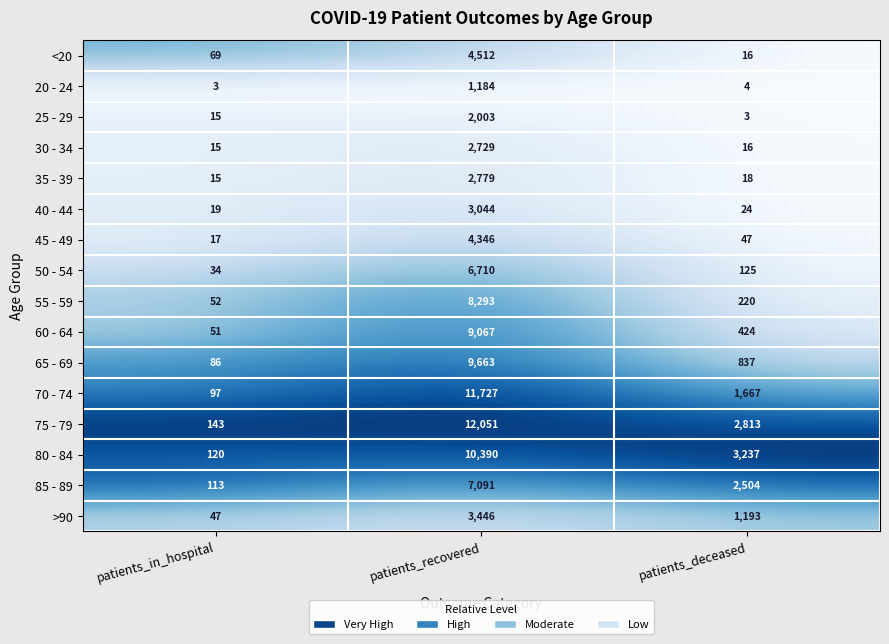

Is it true that 30 - 34 equals 11 at patients_deceased?

False